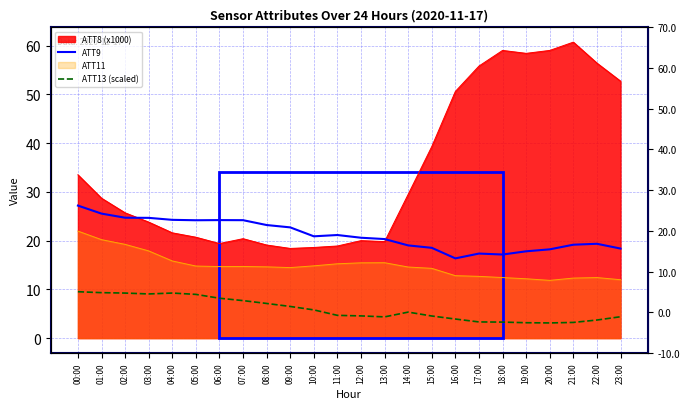

What is the highest value of the ATT9 series?

27.2